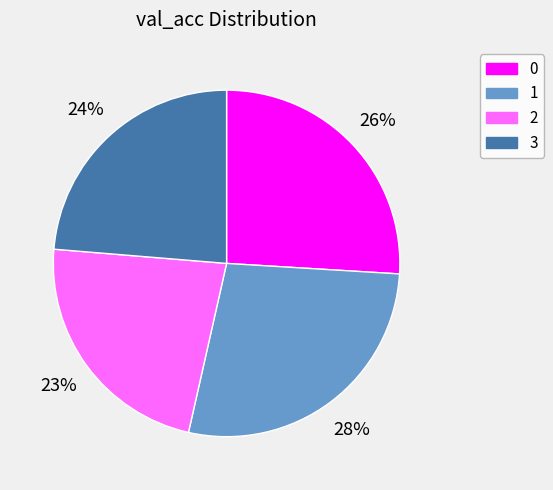

What percentage is the 2 slice, to the nearest percent?

23%